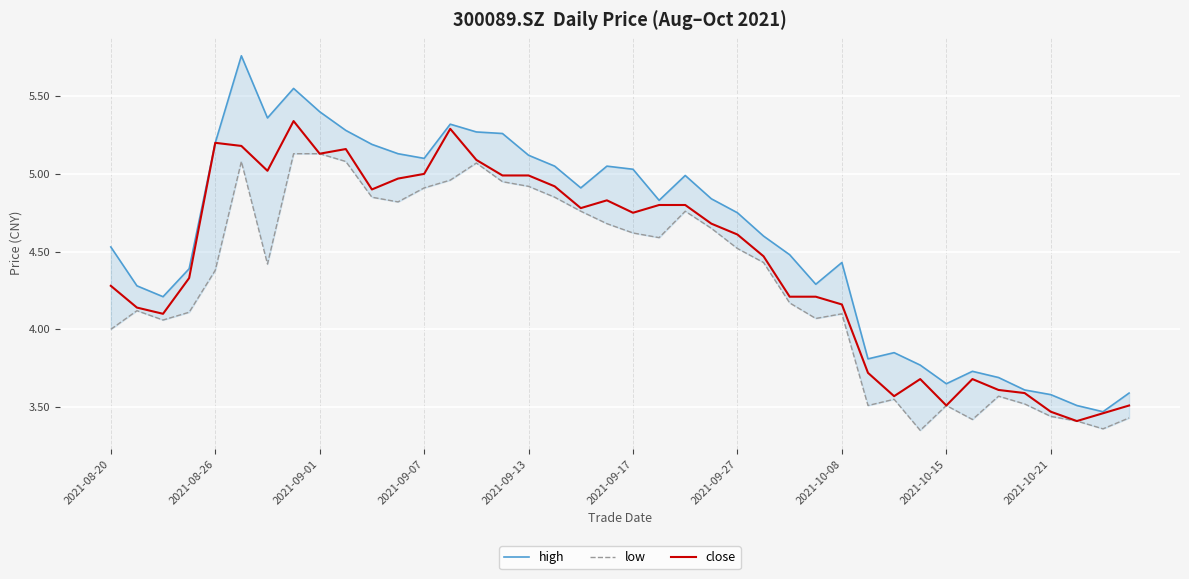

Where does the high series first go above 4?

2021-08-20